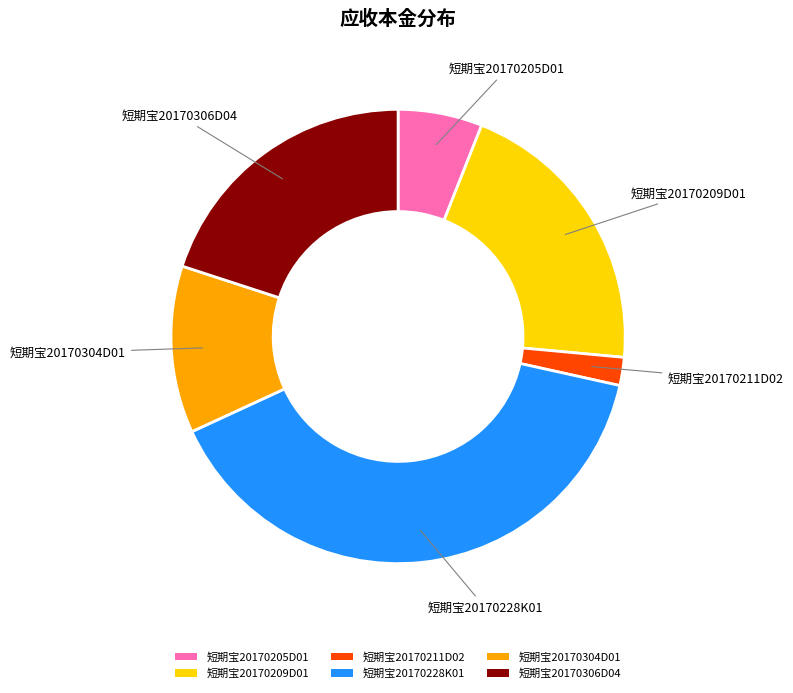

Combined, do 短期宝20170209D01 and 短期宝20170306D04 account for over 50%?

No